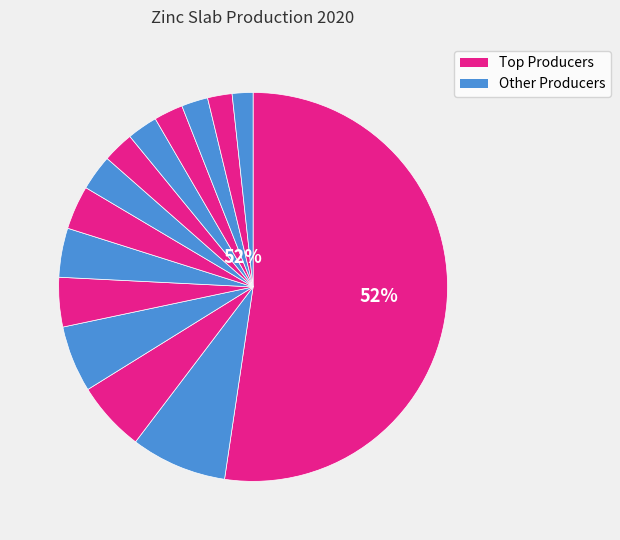

Count the number of slices in the pie.

14